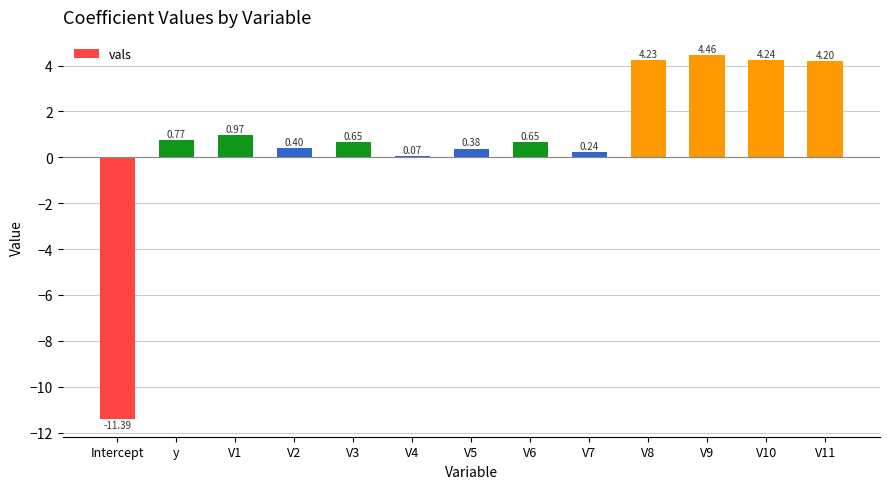

What is the label of the 12th bar from the right?

y